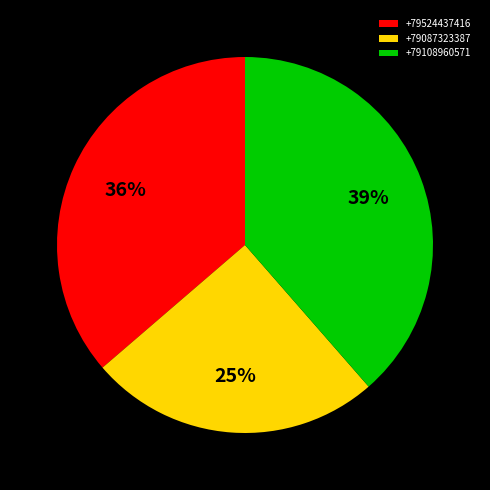

To the nearest percent, what percentage of the pie is +79108960571?

39%